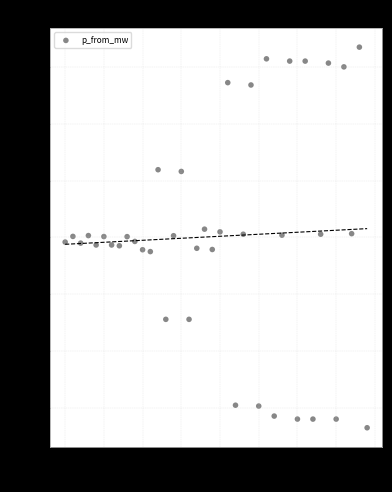

What is the range of Y values (max minus min)?

33.5